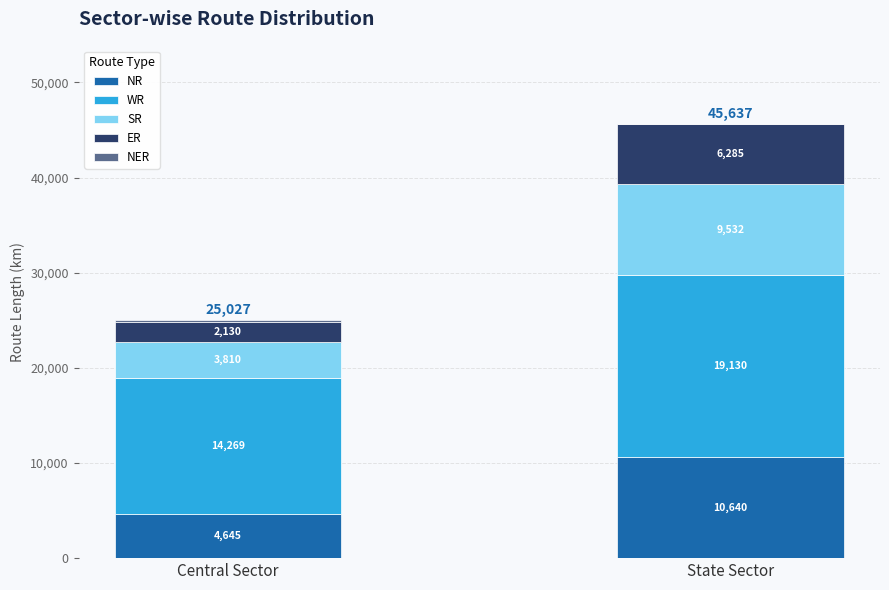

True or false: NR has a value of 10640 at State Sector.

True